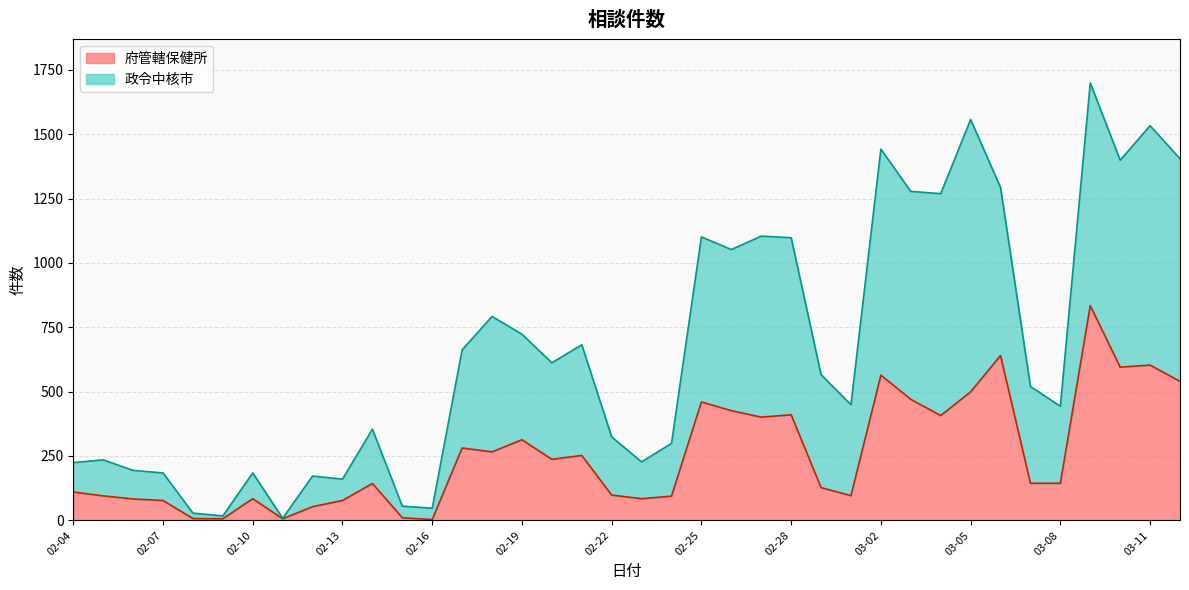

Where is the first local minimum for 政令中核市?

02-09